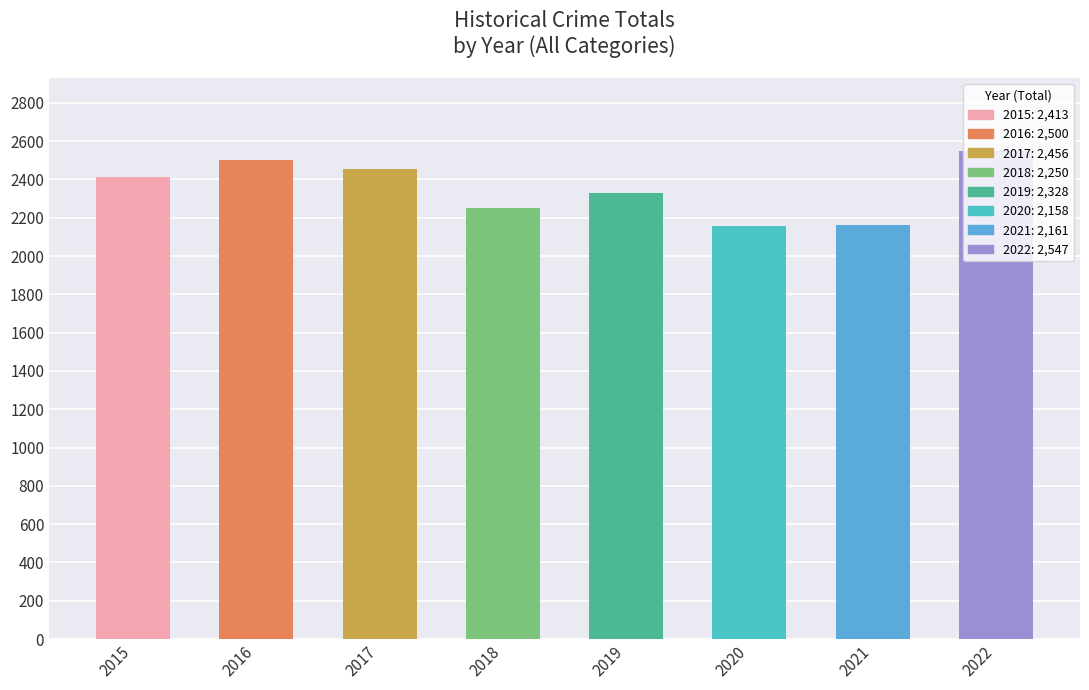

The value at 2020 is 2158. True or false?

True